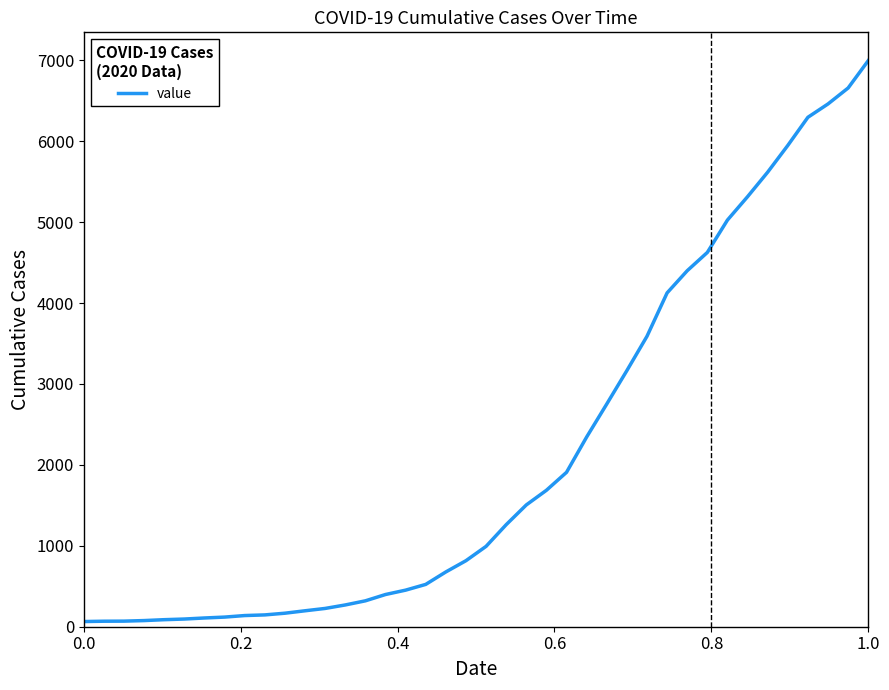

Does the chart have visible grid lines?

No